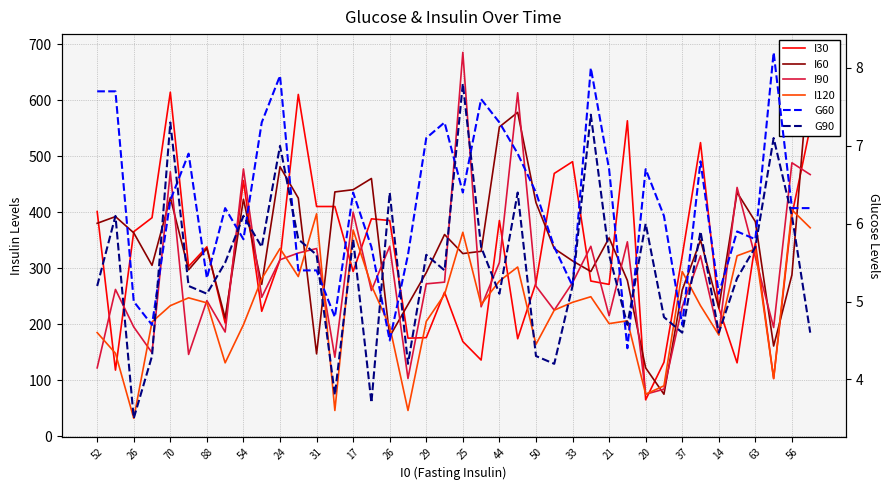

How many distinct data groups are displayed?

6